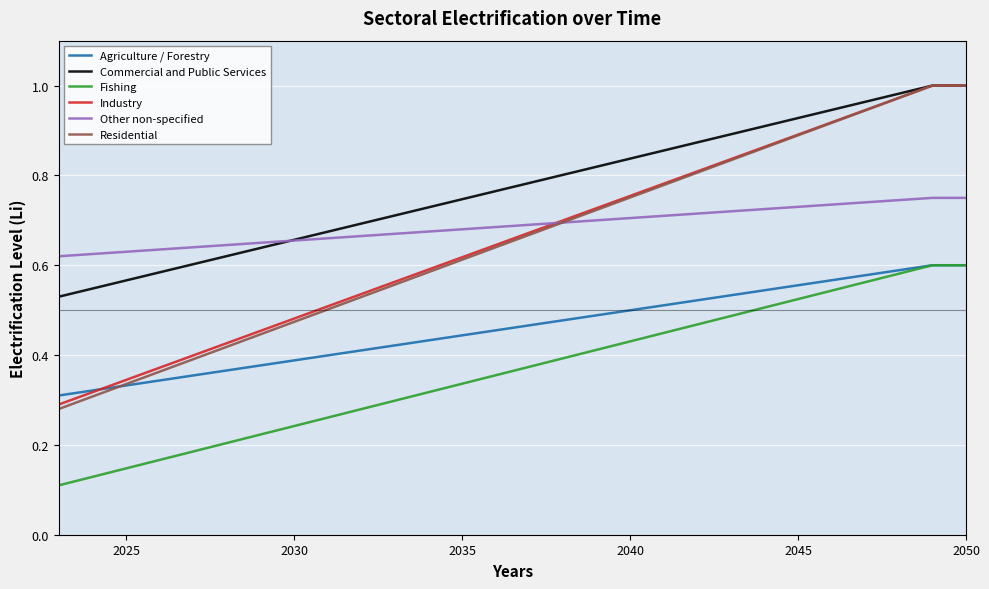

Which series has the largest range (max minus min)?

Residential